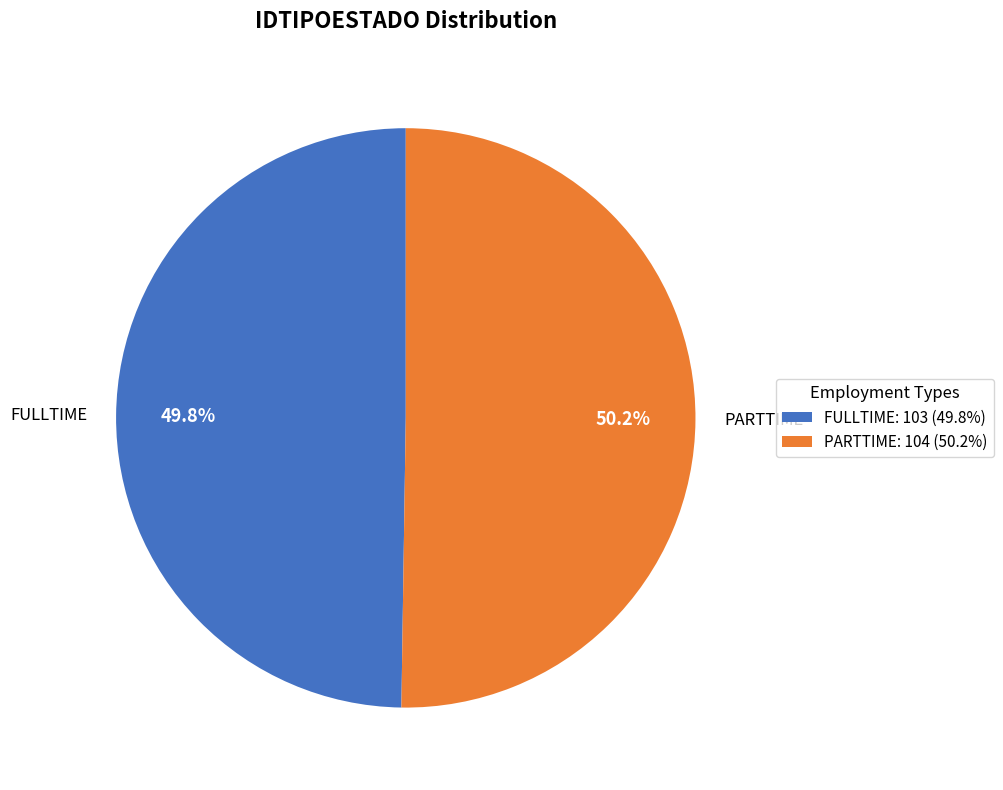

What is the ratio of the value at FULLTIME to the value at PARTTIME?

1.0